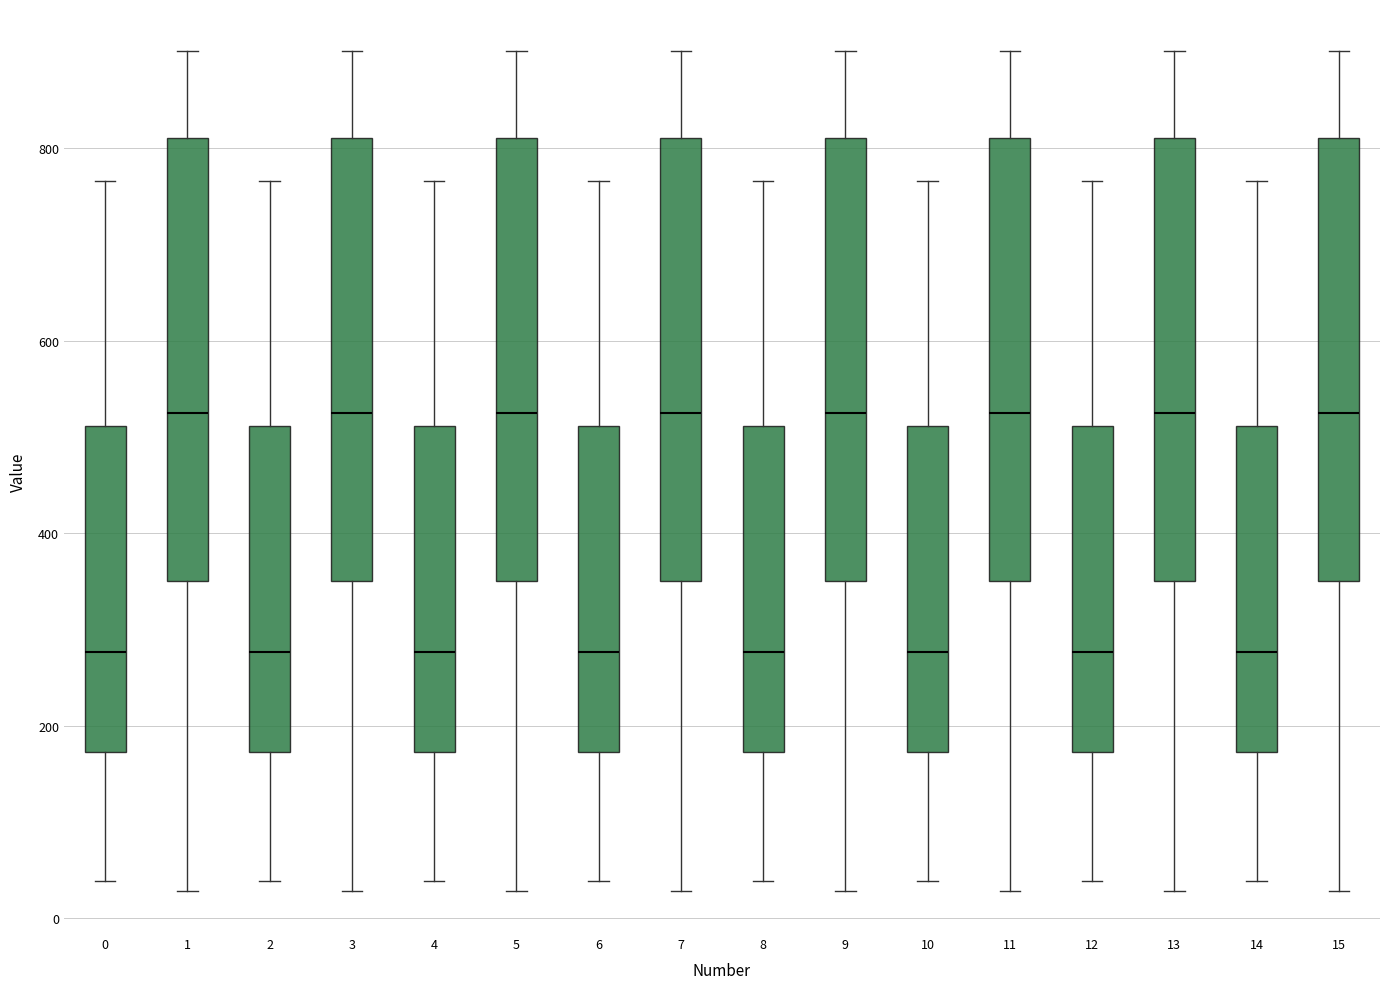

Reading left to right, transcribe this box plot: for each box, give where its median line is, the range the box spans, and where its two whiskers end, as read against the y-axis. The values are not printed on the chart, so give them approximately, as read against the axis.

0: median 280, box 180 to 520, whiskers 40 to 760
1: median 520, box 340 to 820, whiskers 20 to 900
2: median 280, box 180 to 520, whiskers 40 to 760
3: median 520, box 340 to 820, whiskers 20 to 900
4: median 280, box 180 to 520, whiskers 40 to 760
5: median 520, box 340 to 820, whiskers 20 to 900
6: median 280, box 180 to 520, whiskers 40 to 760
7: median 520, box 340 to 820, whiskers 20 to 900
8: median 280, box 180 to 520, whiskers 40 to 760
9: median 520, box 340 to 820, whiskers 20 to 900
10: median 280, box 180 to 520, whiskers 40 to 760
11: median 520, box 340 to 820, whiskers 20 to 900
12: median 280, box 180 to 520, whiskers 40 to 760
13: median 520, box 340 to 820, whiskers 20 to 900
14: median 280, box 180 to 520, whiskers 40 to 760
15: median 520, box 340 to 820, whiskers 20 to 900